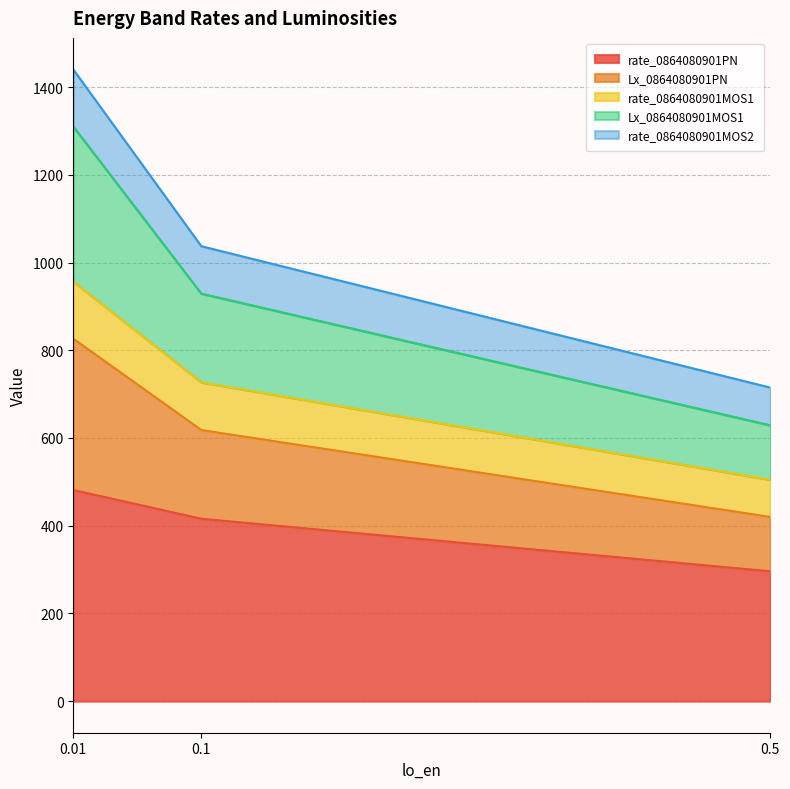

Between 0.01 and 0.1, which is larger?

0.01